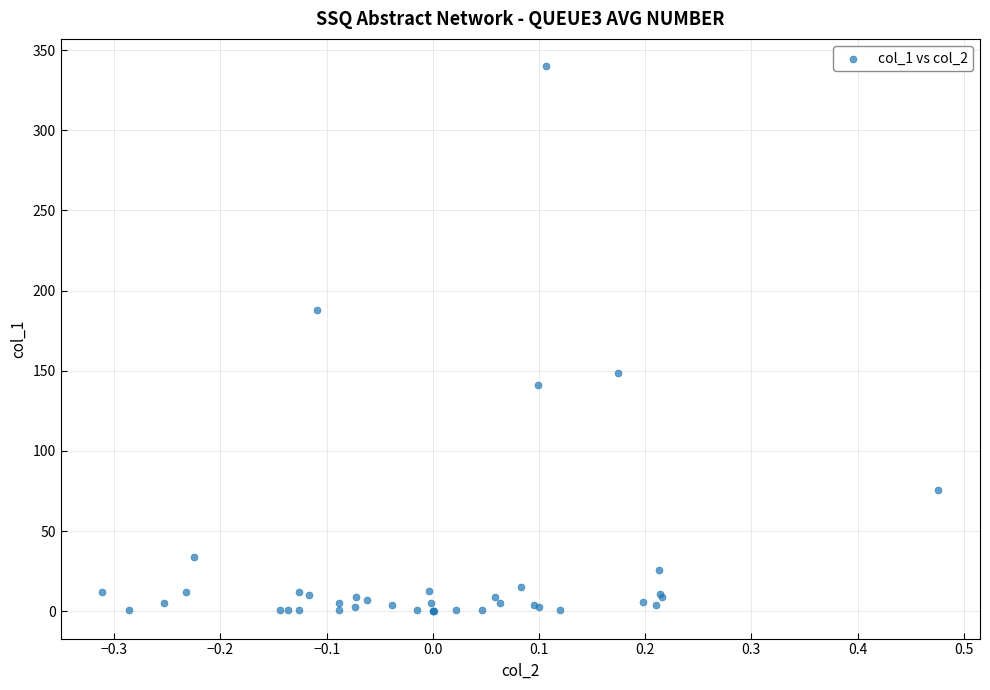

What Y value in the scatter plot is closest to 170?

187.7